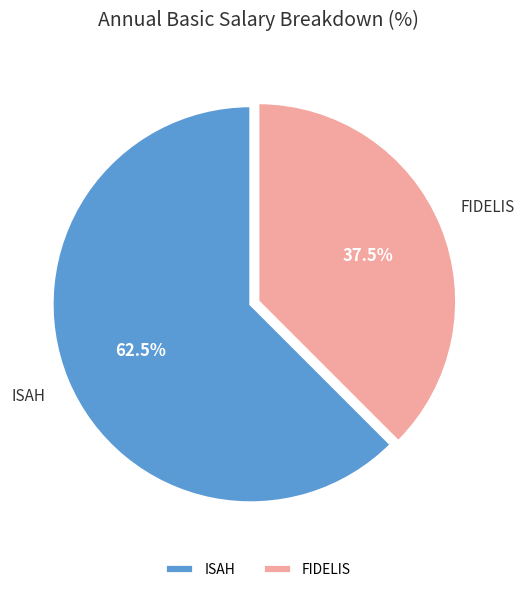

Approximately how many times larger is the value at ISAH compared to FIDELIS?

1.7